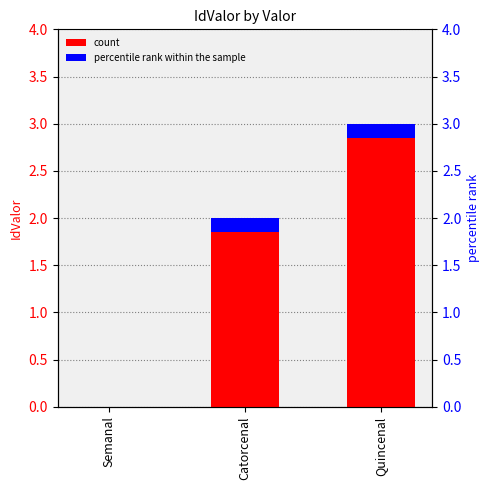

The chart shows a value of 2 at Quincenal. True or false?

False